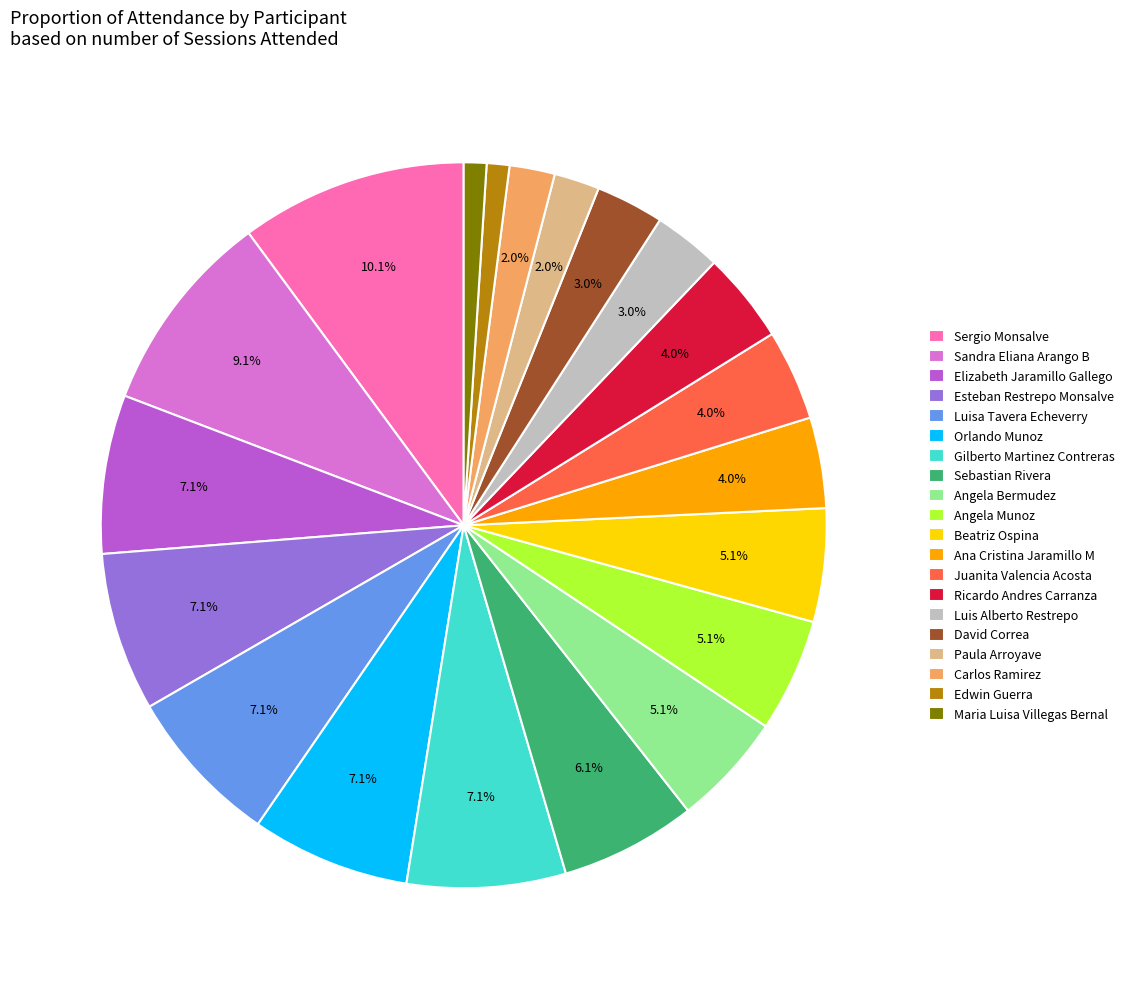

Between Gilberto Martinez Contreras and Angela Bermudez, which is larger?

Gilberto Martinez Contreras